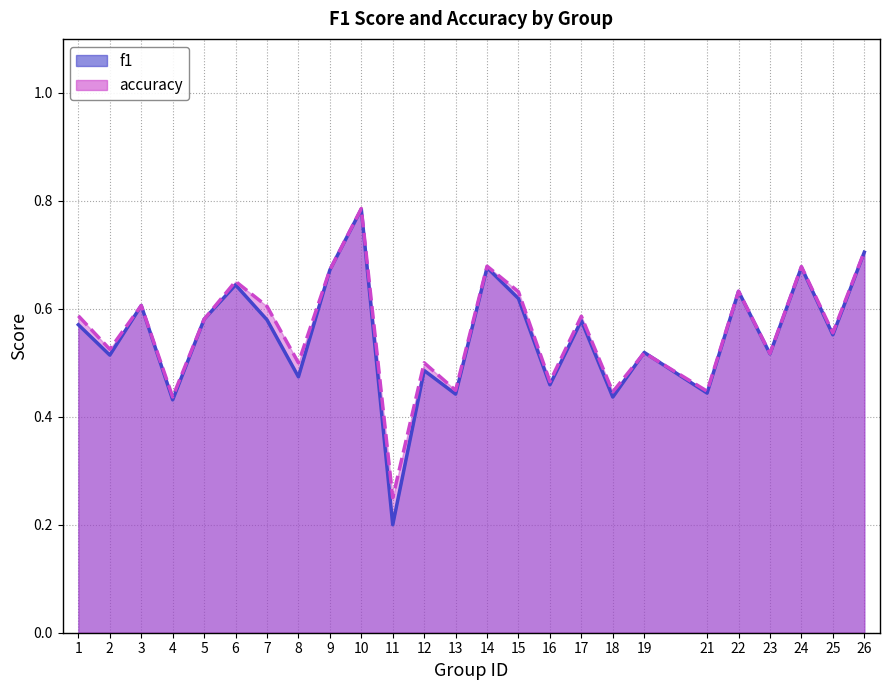

Does the chart display data point markers on the line(s)?

No